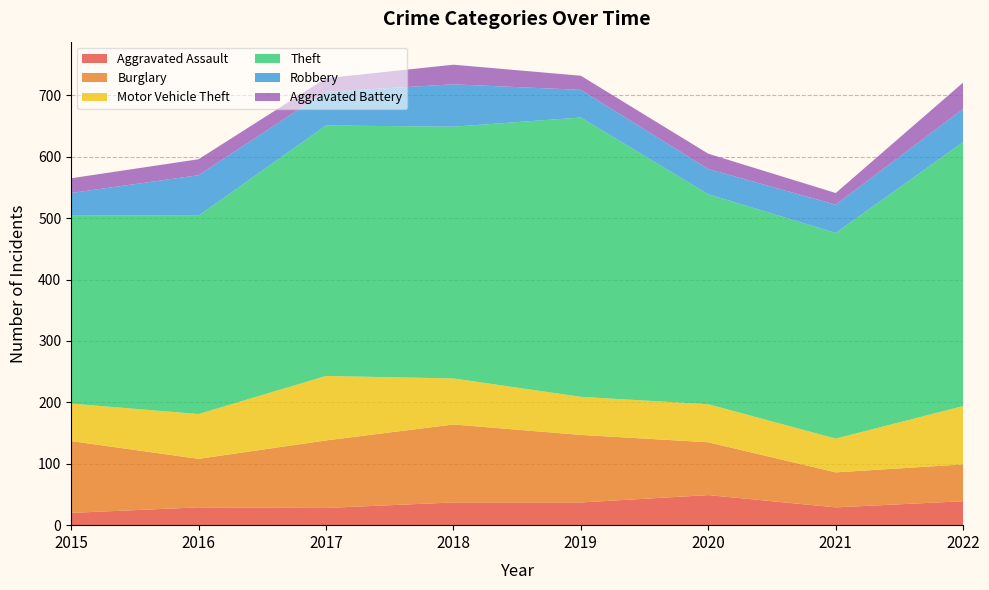

Reading right to left, what are all the values shown in this chart?

Aggravated Assault: 2022=39	2021=29	2020=49	2019=37	2018=37	2017=28	2016=29	2015=20
Burglary: 2022=60	2021=57	2020=86	2019=110	2018=127	2017=110	2016=79	2015=117
Motor Vehicle Theft: 2022=95	2021=55	2020=62	2019=62	2018=75	2017=105	2016=73	2015=61
Theft: 2022=430	2021=335	2020=342	2019=455	2018=410	2017=408	2016=323	2015=307
Robbery: 2022=54	2021=46	2020=41	2019=45	2018=69	2017=55	2016=66	2015=36
Aggravated Battery: 2022=43	2021=19	2020=25	2019=23	2018=32	2017=22	2016=26	2015=24